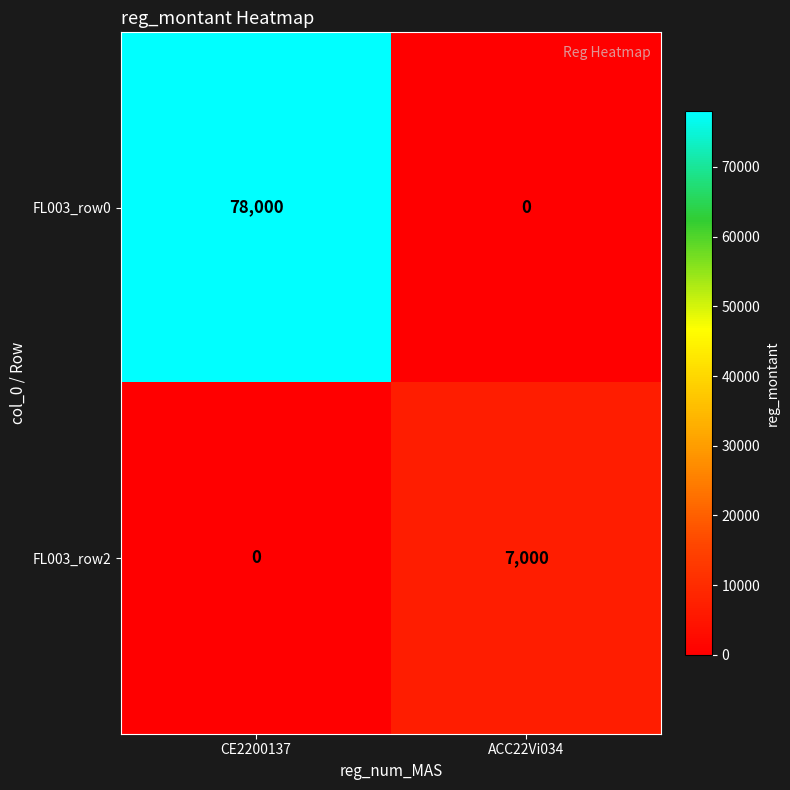

The value of FL003_row0 at CE2200137 is 45917. True or false?

False